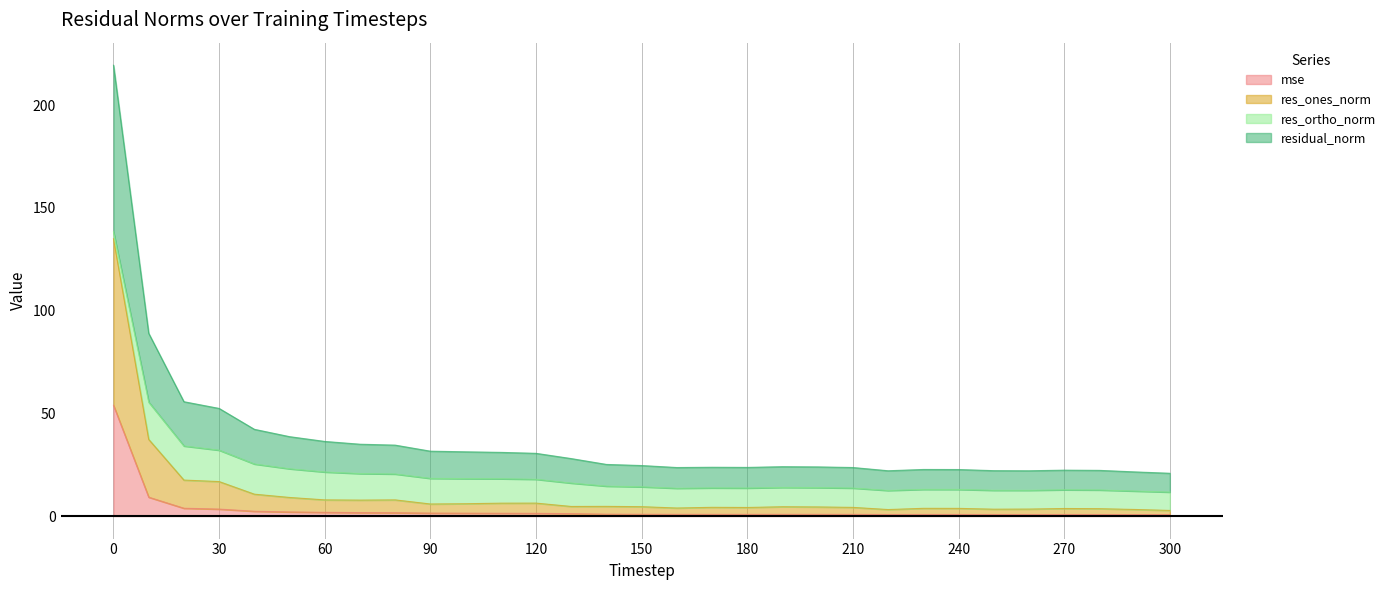

At which category does the chart reach its minimum across all series?

300